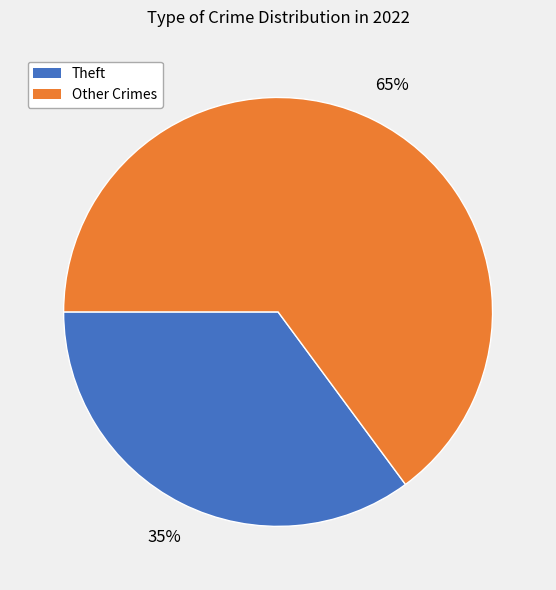

To the nearest percent, what is the average slice percentage?

50%